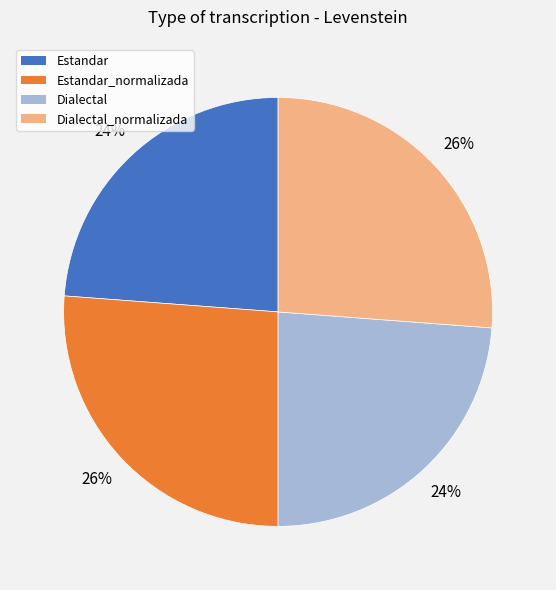

To the nearest percent, what percentage of the pie is Dialectal?

24%